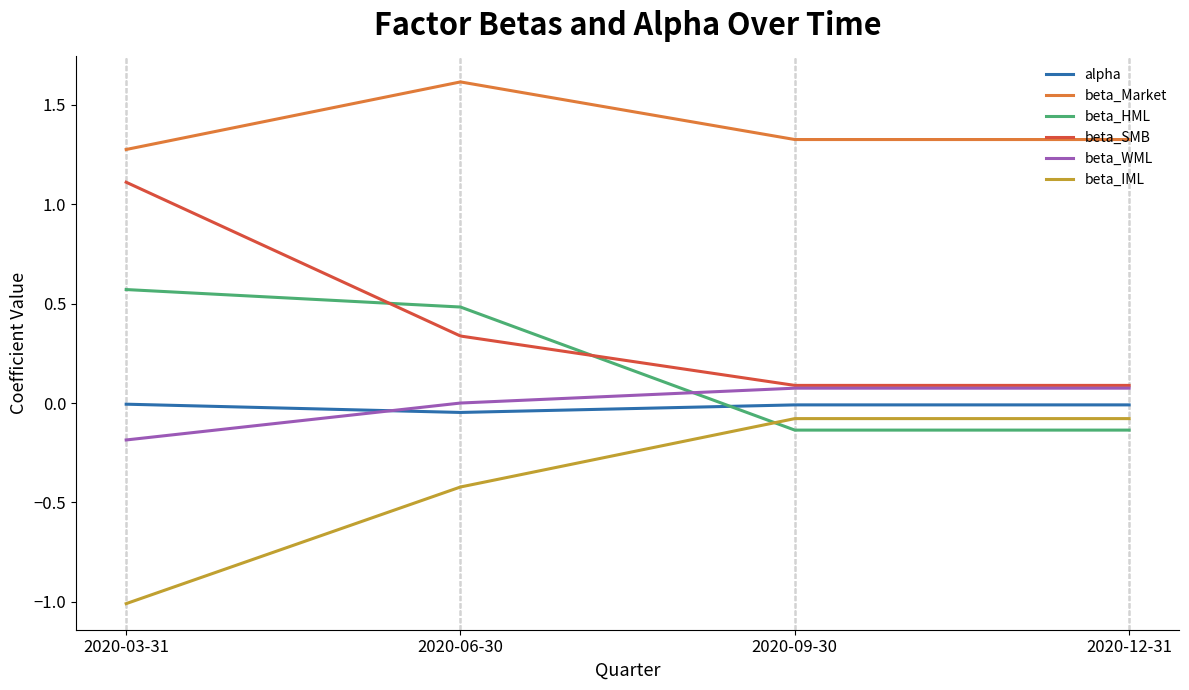

What is the total value across all series at 2020-06-30?

2.0